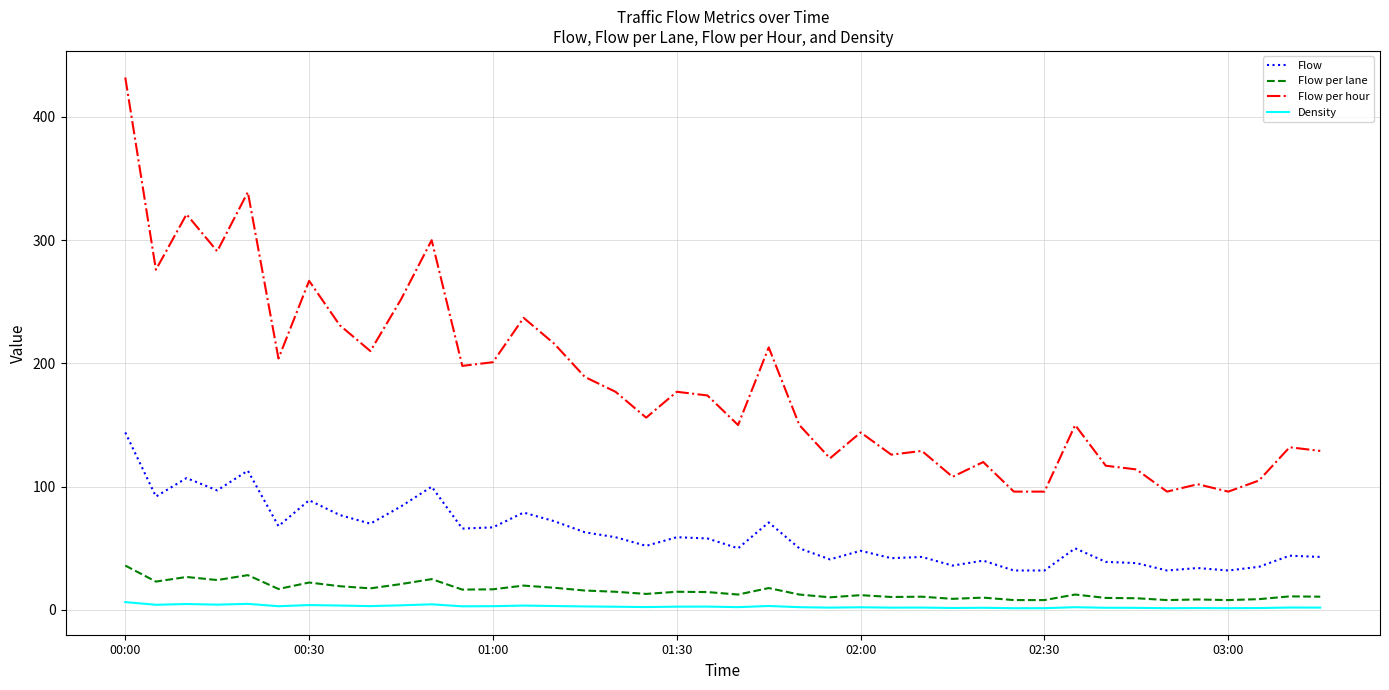

What is the average value of the Flow per lane series?

15.3